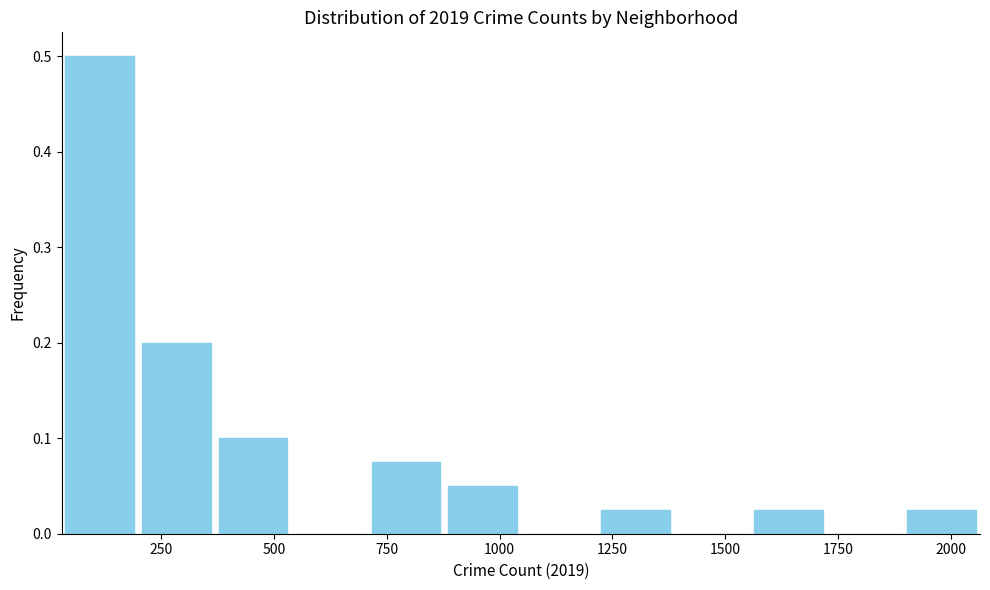

Read against the x-axis, roughly where is the centre of the tallest bar?

100